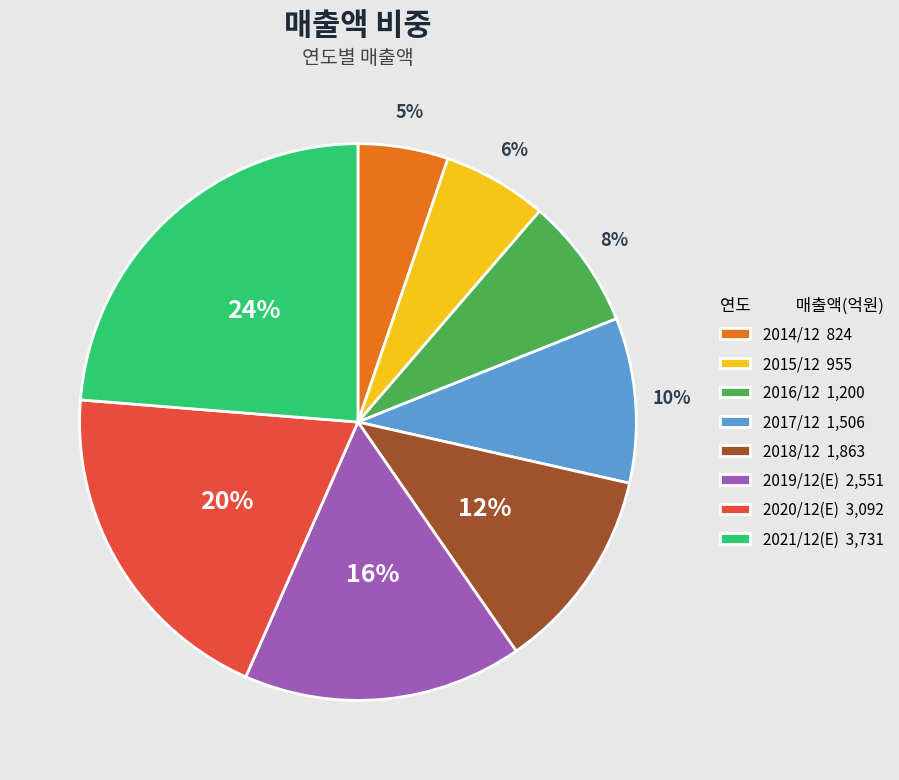

What percentage is the 2021/12(E) slice, to the nearest percent?

24%